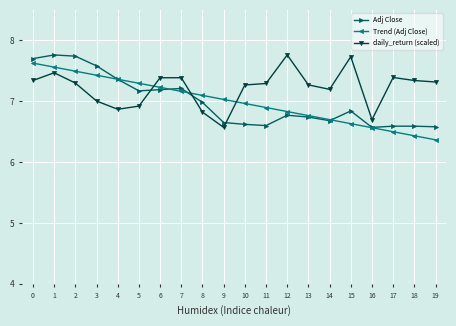

The value of daily_return (scaled) at 10 is 10.4. True or false?

False